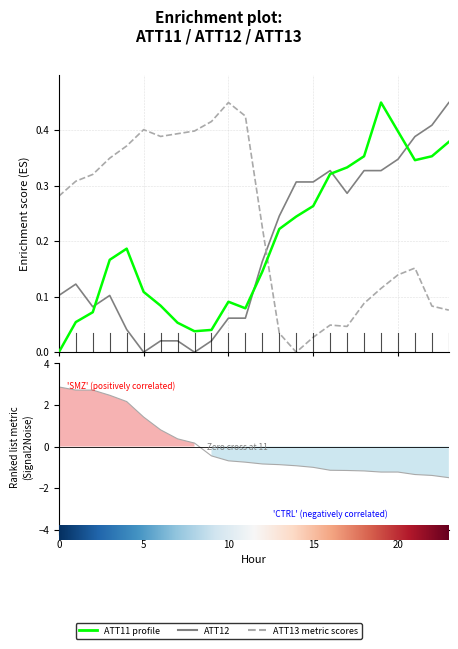

How many data points does each series have?

24